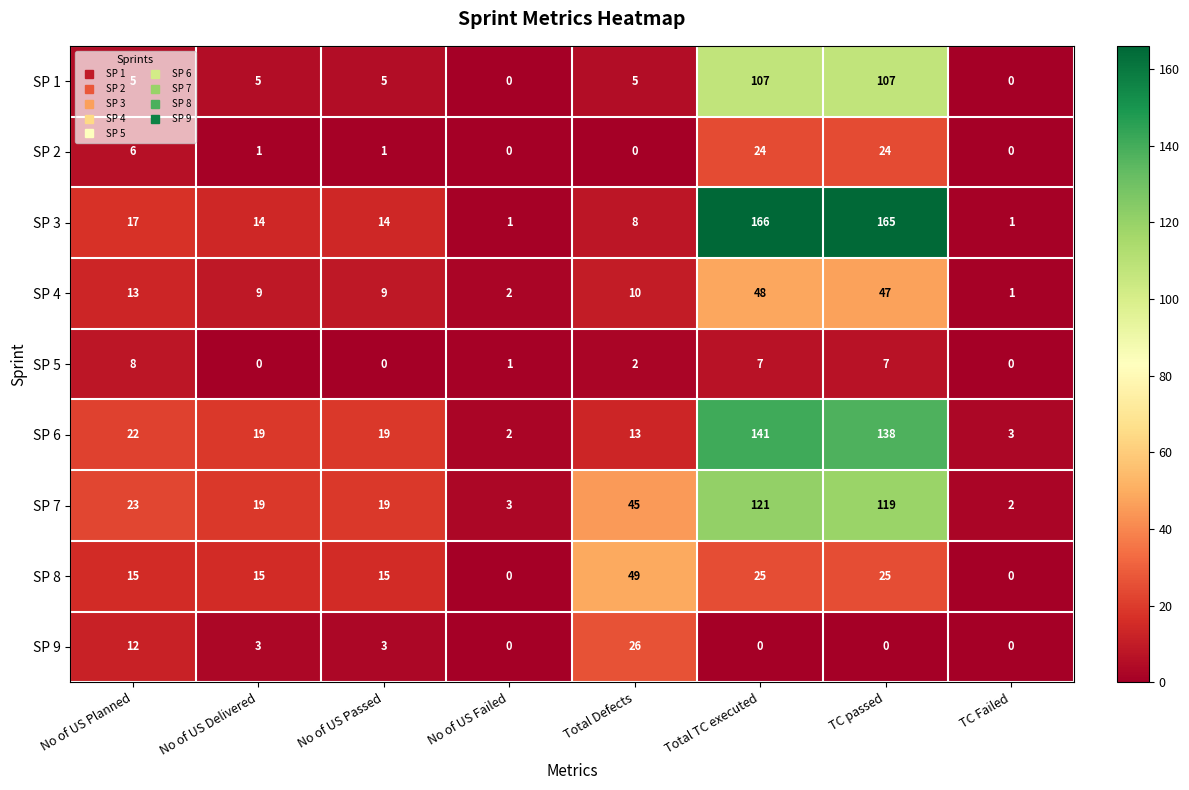

What value does the SP 7 series have at No of US Failed?

3